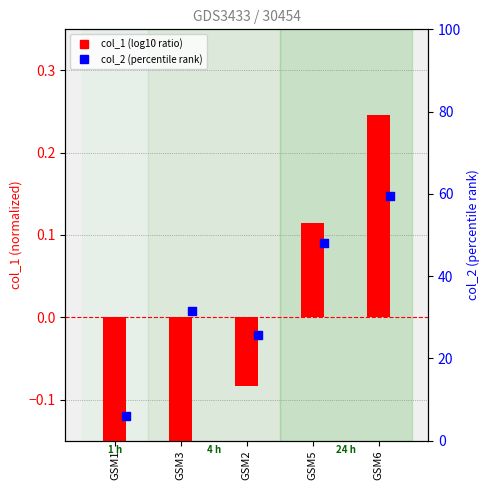

At how many categories does at least one series exceed 26?

3